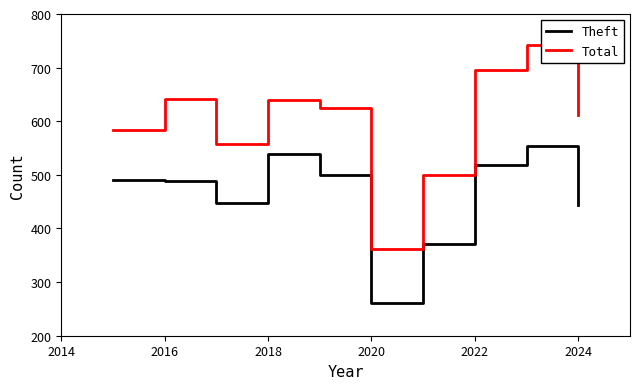

In Total, how many points are lower than both neighbors (excluding endpoints)?

2